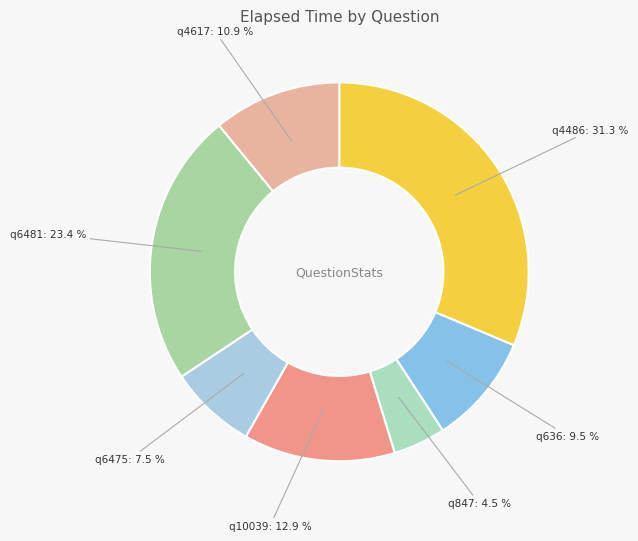

What is the smallest slice in the pie chart?

q847